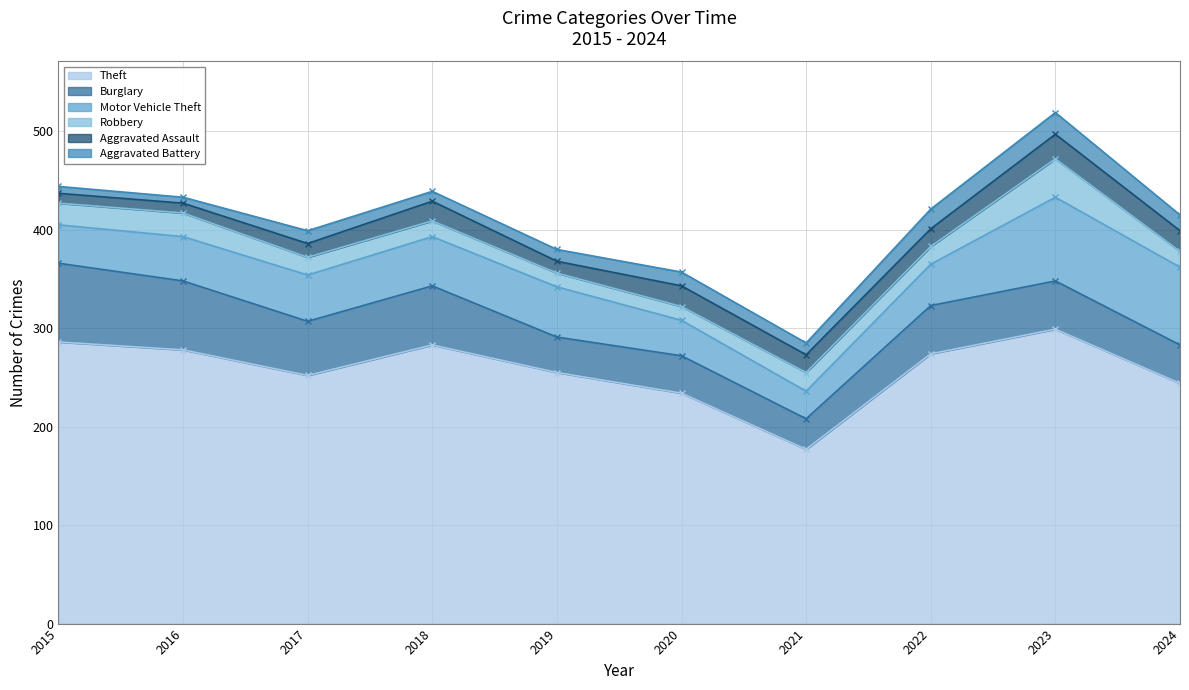

What is the greatest value displayed?

299